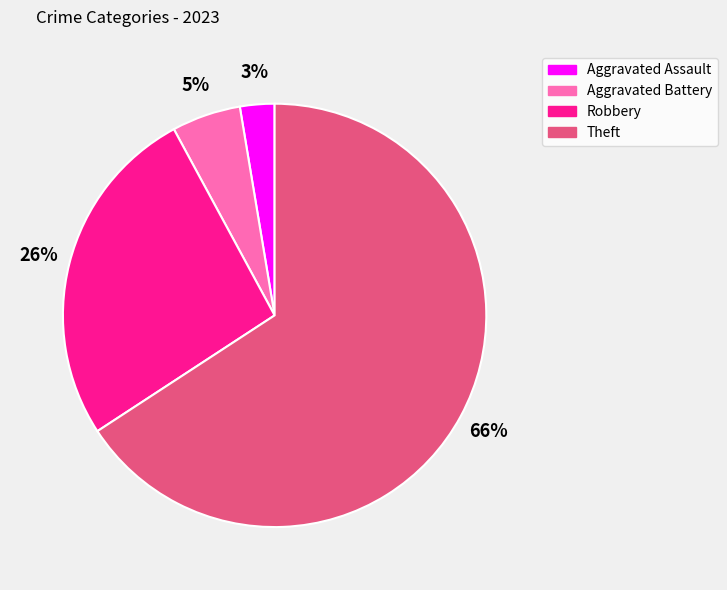

Between Aggravated Battery and Aggravated Assault, which is larger?

Aggravated Battery